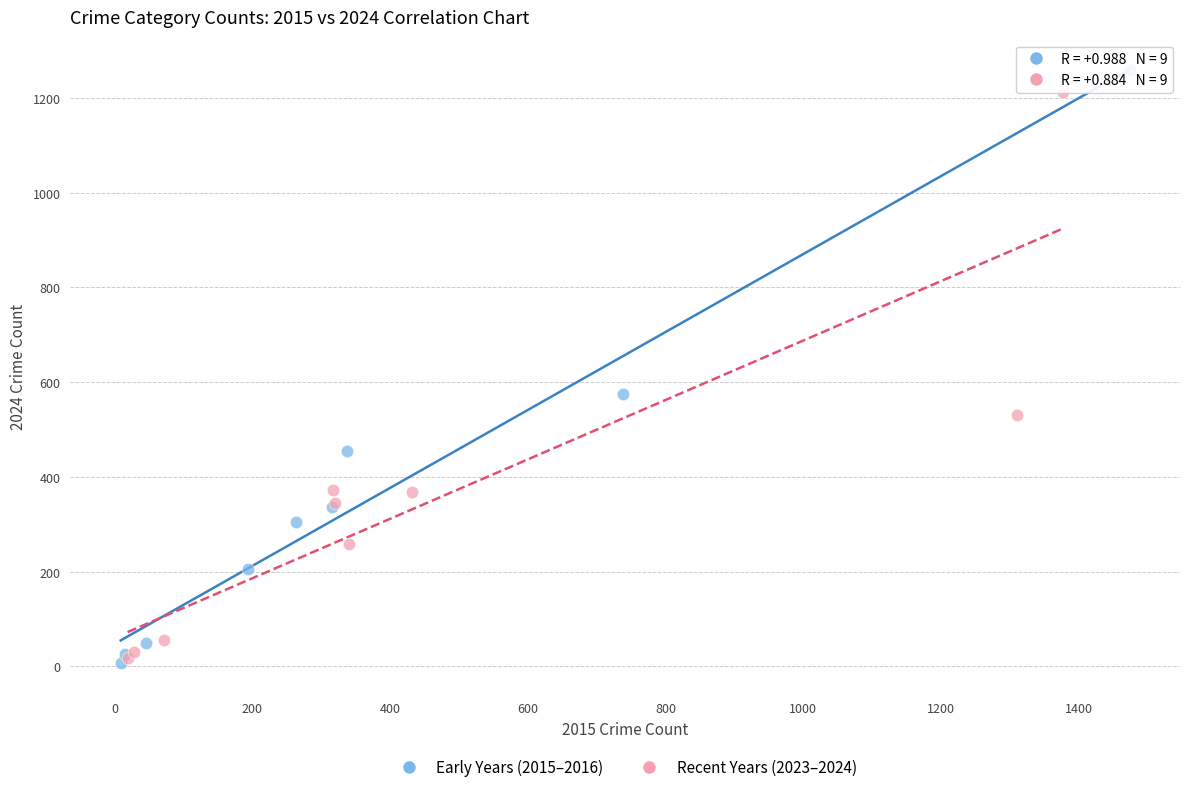

Which series has the widest spread of Y values?

Early Years (2015–2016)